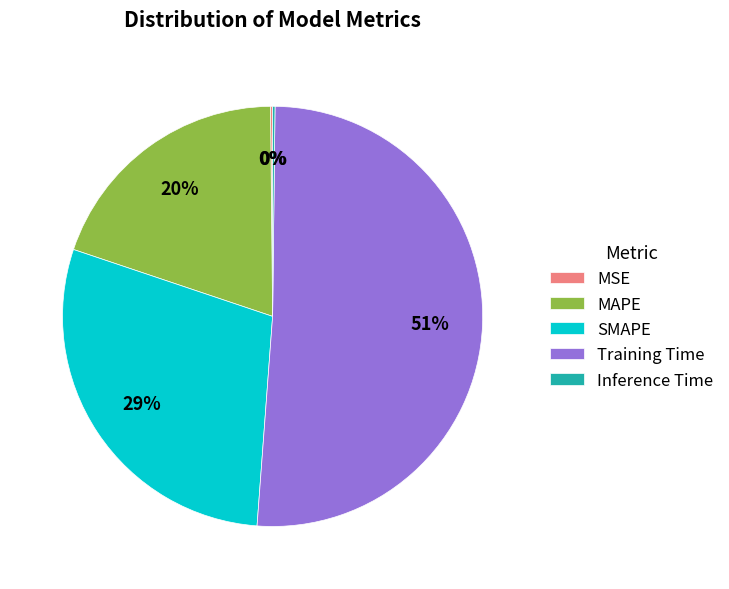

To the nearest percent, what is the average slice percentage?

20%